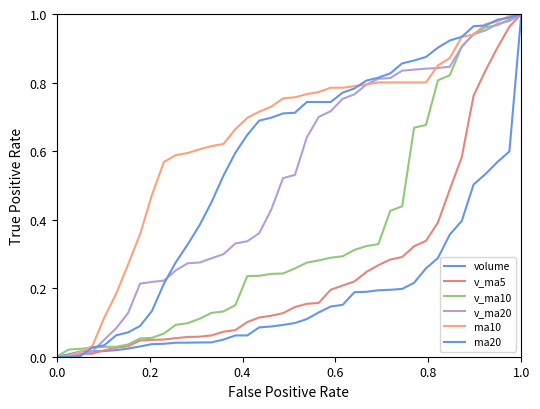

What is the label of the 35th point from the right?

1.0